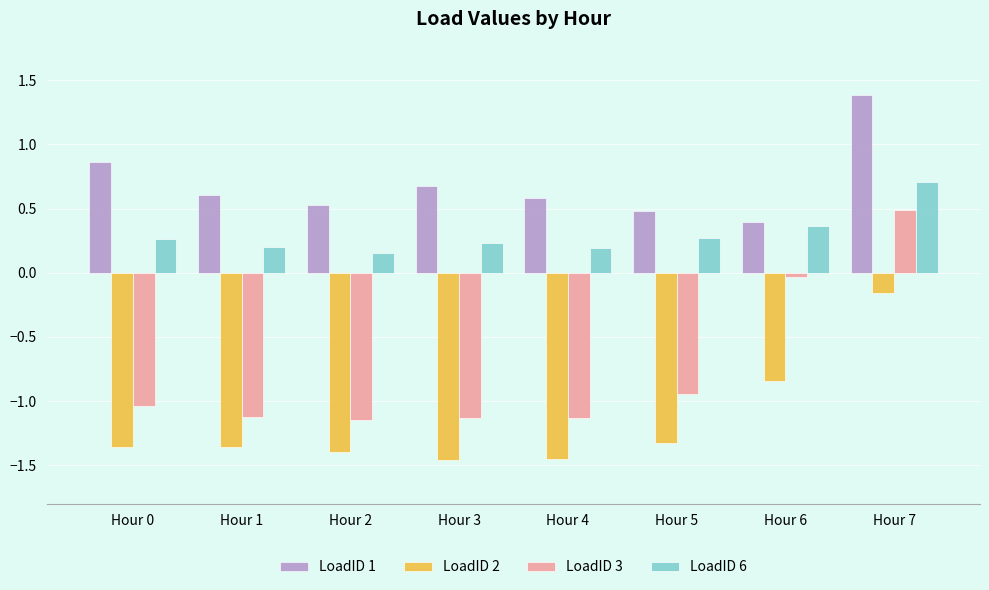

What is the value of the LoadID 1 bar at the 4th from the left?

0.7